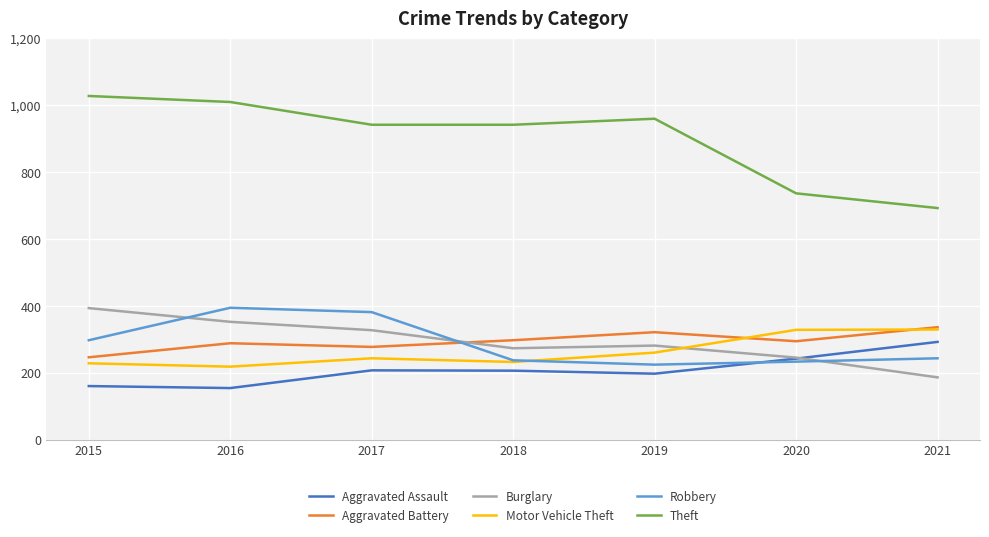

In Aggravated Assault, how many points are higher than both neighbors (excluding endpoints)?

1